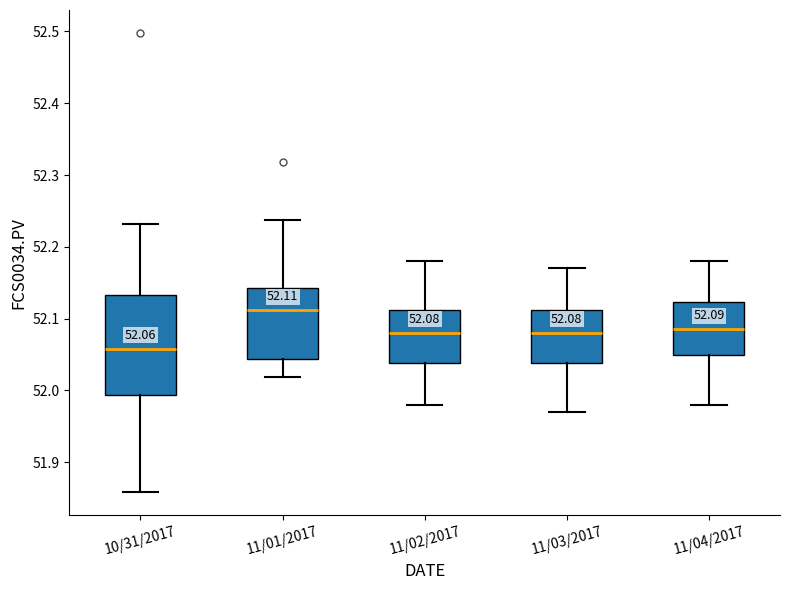

Comparing the boxes themselves (not the whiskers), which one is the tallest?

10/31/2017